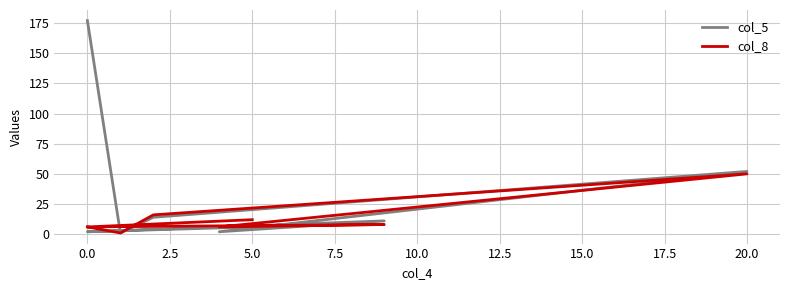

What are all the series names shown in the legend?

col_5, col_8